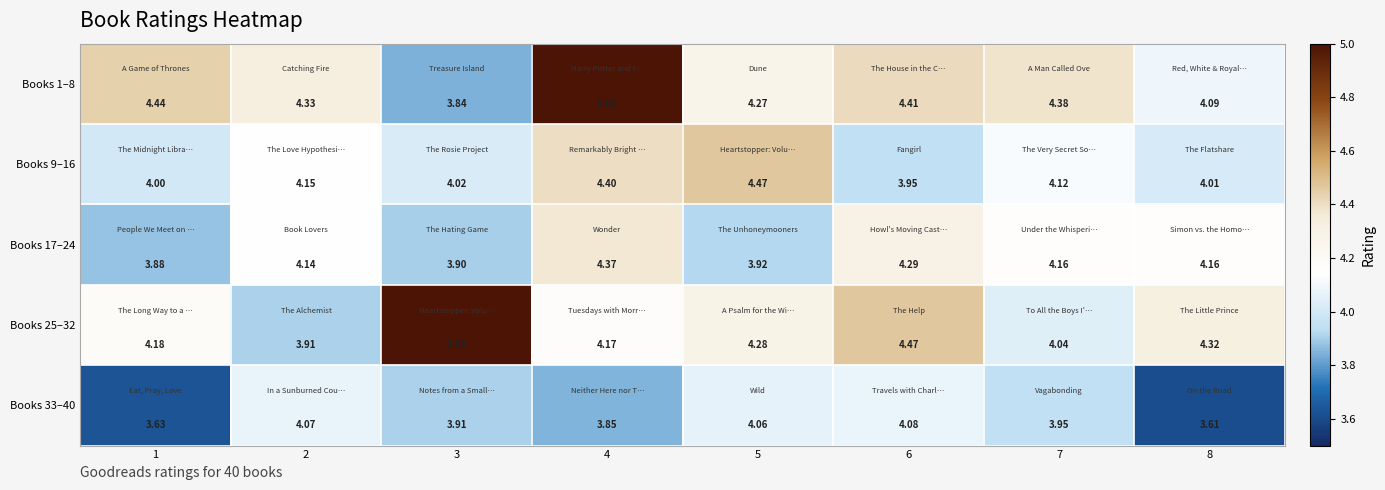

Is the value of Books 1–8 at 5 greater than the value of Books 25–32 at 2?

Yes